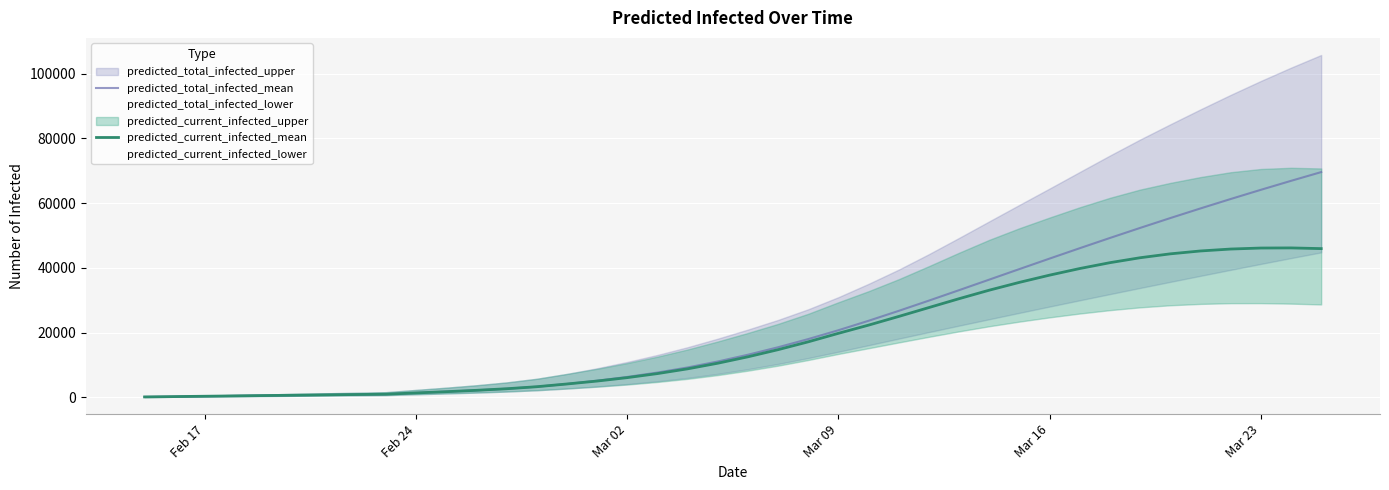

What is the approximate value of predicted_current_infected_mean at Mar 09, to the nearest 10?

19760